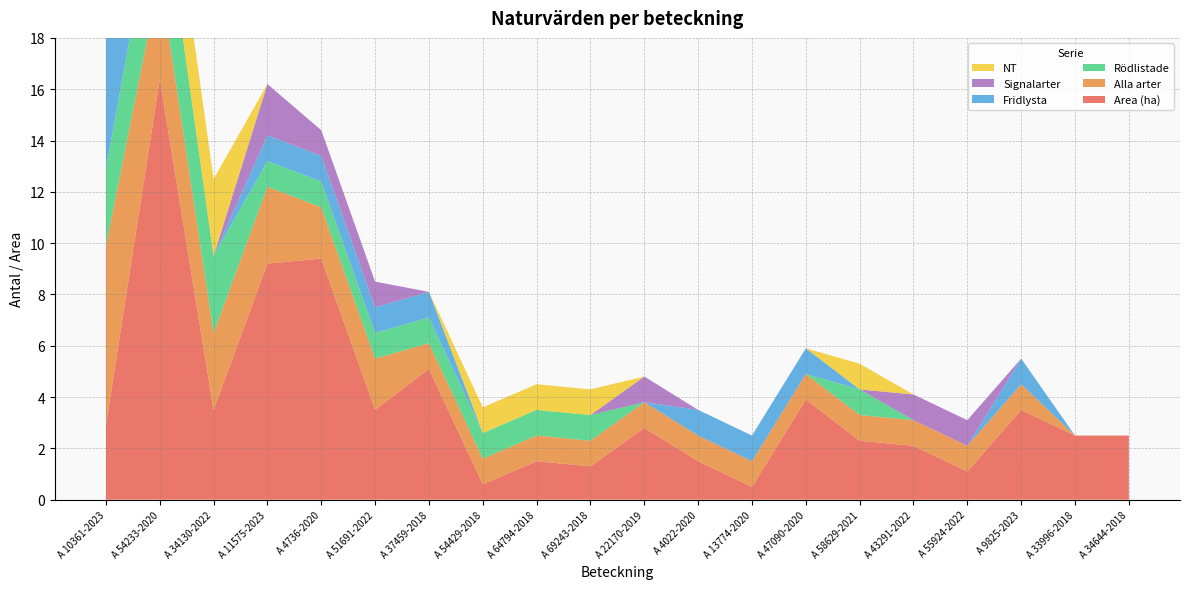

Reading right to left, what are all the values shown in this chart?

Area (ha): A 34644-2018=2.5	A 33996-2018=2.5	A 9825-2023=3.5	A 55924-2022=1.1	A 43291-2022=2.1	A 58629-2021=2.3	A 47090-2020=3.9	A 13774-2020=0.5	A 4022-2020=1.5	A 22170-2019=2.8	A 69243-2018=1.3	A 64794-2018=1.5	A 54429-2018=0.6	A 37459-2018=5.1	A 51691-2022=3.5	A 4736-2020=9.4	A 11575-2023=9.2	A 34130-2022=3.5	A 54233-2020=16.4	A 10361-2023=2.9
Alla arter: A 34644-2018=0.0	A 33996-2018=0.0	A 9825-2023=1.0	A 55924-2022=1.0	A 43291-2022=1.0	A 58629-2021=1.0	A 47090-2020=1.0	A 13774-2020=1.0	A 4022-2020=1.0	A 22170-2019=1.0	A 69243-2018=1.0	A 64794-2018=1.0	A 54429-2018=1.0	A 37459-2018=1.0	A 51691-2022=2.0	A 4736-2020=2.0	A 11575-2023=3.0	A 34130-2022=3.0	A 54233-2020=4.0	A 10361-2023=7.0
Rödlistade: A 34644-2018=0.0	A 33996-2018=0.0	A 9825-2023=0.0	A 55924-2022=0.0	A 43291-2022=0.0	A 58629-2021=1.0	A 47090-2020=0.0	A 13774-2020=0.0	A 4022-2020=0.0	A 22170-2019=0.0	A 69243-2018=1.0	A 64794-2018=1.0	A 54429-2018=1.0	A 37459-2018=1.0	A 51691-2022=1.0	A 4736-2020=1.0	A 11575-2023=1.0	A 34130-2022=3.0	A 54233-2020=4.0	A 10361-2023=3.0
Fridlysta: A 34644-2018=0.0	A 33996-2018=0.0	A 9825-2023=1.0	A 55924-2022=0.0	A 43291-2022=0.0	A 58629-2021=0.0	A 47090-2020=1.0	A 13774-2020=1.0	A 4022-2020=1.0	A 22170-2019=0.0	A 69243-2018=0.0	A 64794-2018=0.0	A 54429-2018=0.0	A 37459-2018=1.0	A 51691-2022=1.0	A 4736-2020=1.0	A 11575-2023=1.0	A 34130-2022=0.0	A 54233-2020=0.0	A 10361-2023=7.0
Signalarter: A 34644-2018=0.0	A 33996-2018=0.0	A 9825-2023=0.0	A 55924-2022=1.0	A 43291-2022=1.0	A 58629-2021=0.0	A 47090-2020=0.0	A 13774-2020=0.0	A 4022-2020=0.0	A 22170-2019=1.0	A 69243-2018=0.0	A 64794-2018=0.0	A 54429-2018=0.0	A 37459-2018=0.0	A 51691-2022=1.0	A 4736-2020=1.0	A 11575-2023=2.0	A 34130-2022=0.0	A 54233-2020=0.0	A 10361-2023=0.0
NT: A 34644-2018=0.0	A 33996-2018=0.0	A 9825-2023=0.0	A 55924-2022=0.0	A 43291-2022=0.0	A 58629-2021=1.0	A 47090-2020=0.0	A 13774-2020=0.0	A 4022-2020=0.0	A 22170-2019=0.0	A 69243-2018=1.0	A 64794-2018=1.0	A 54429-2018=1.0	A 37459-2018=0.0	A 51691-2022=0.0	A 4736-2020=0.0	A 11575-2023=0.0	A 34130-2022=3.0	A 54233-2020=3.0	A 10361-2023=3.0